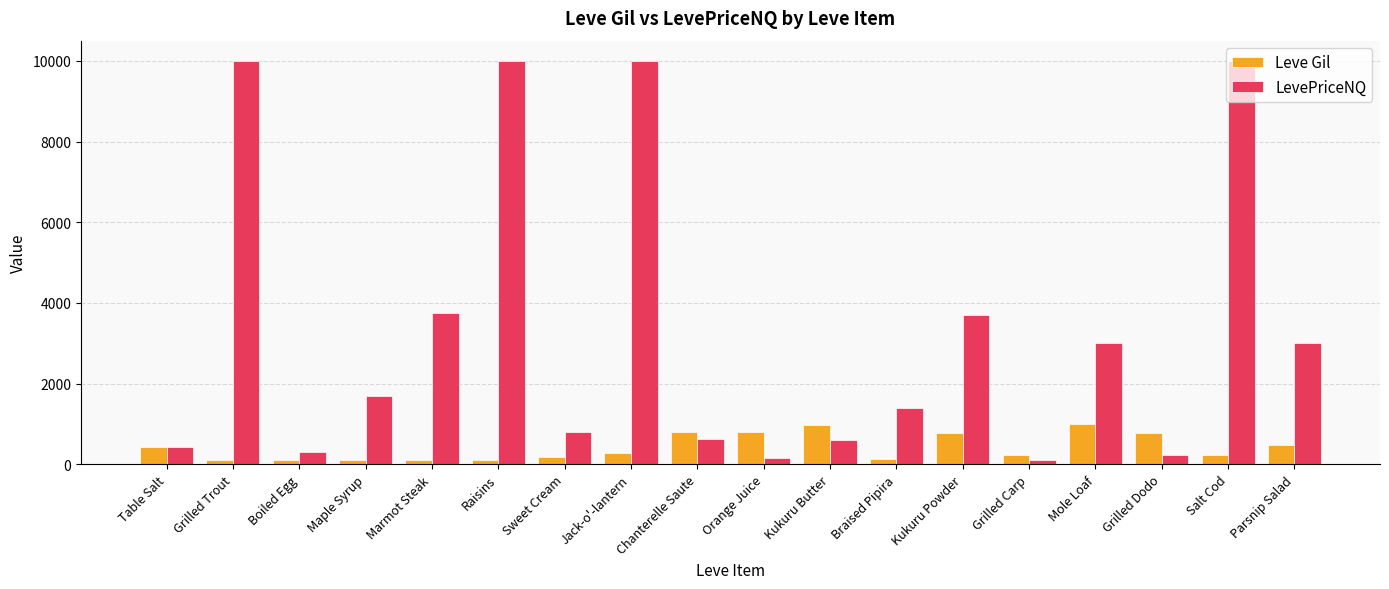

What is the difference between the highest and lowest values at Grilled Carp?

105.5